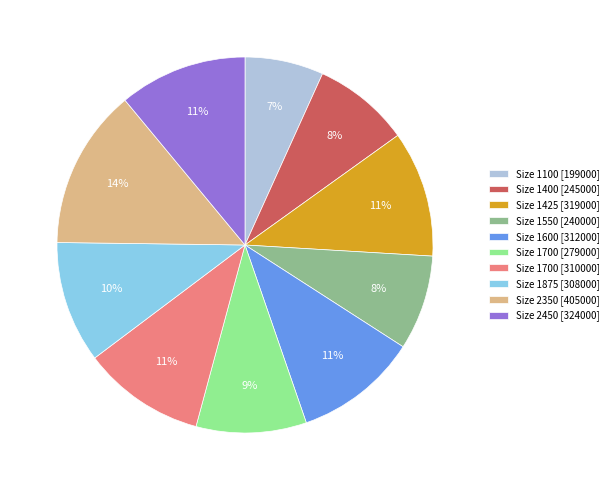

Is the sum of Size 1550 [240000] and Size 1425 [319000] greater than half?

No